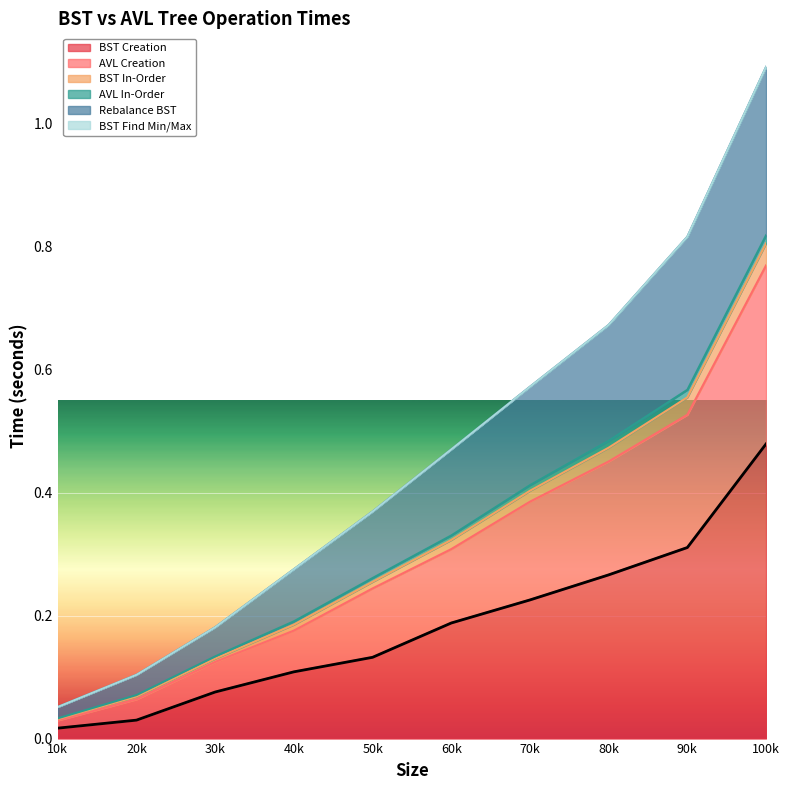

Which category has the highest value in the BST Creation series?

100k